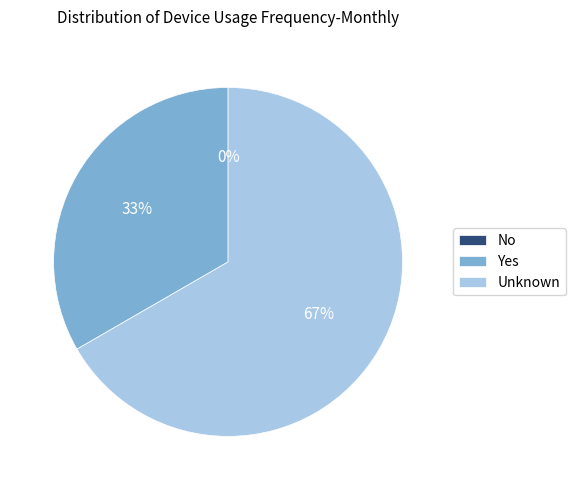

What portion of the pie excludes Yes?

66.7%